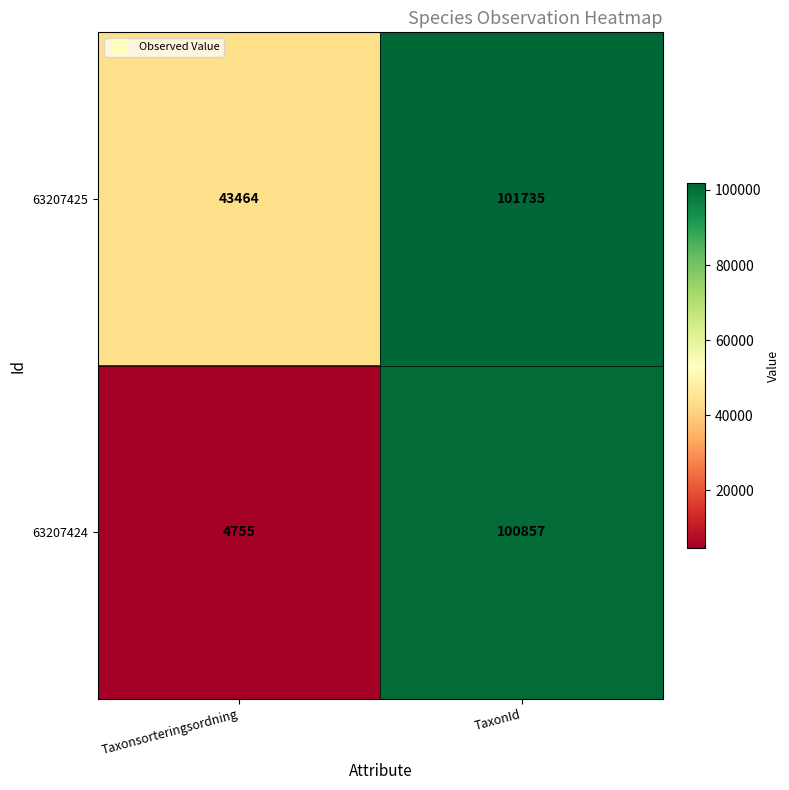

What is the difference between the maximum and minimum values in the 63207425 series?

58271